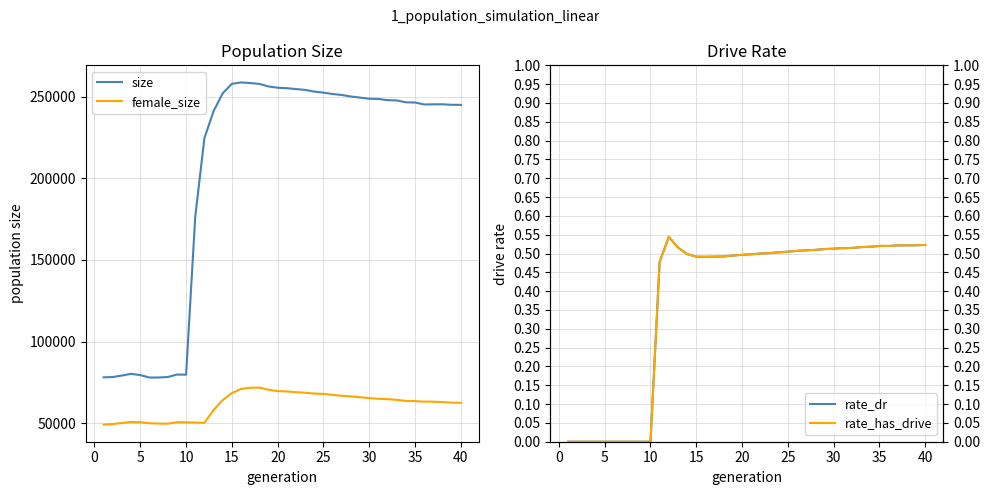

How many lines are shown in the chart?

4